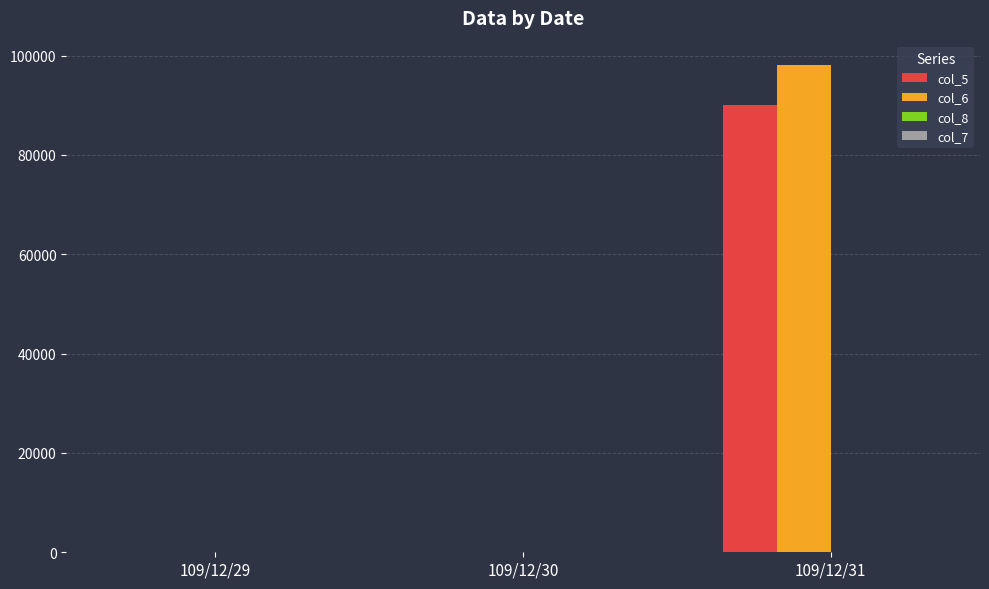

At which label does col_5 reach its peak?

109/12/31